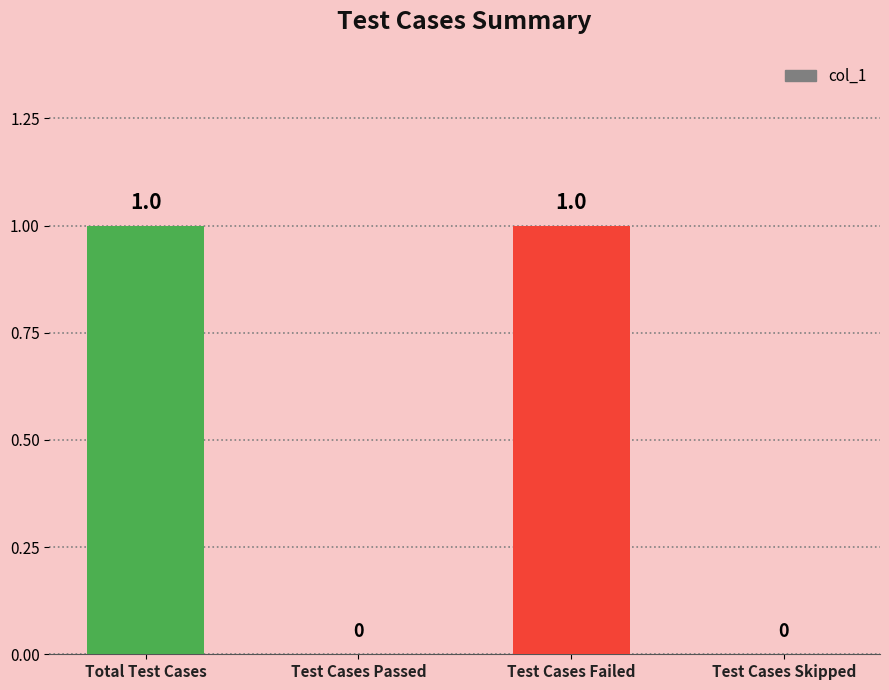

What is the change in value from Test Cases Passed to Test Cases Failed?

+1